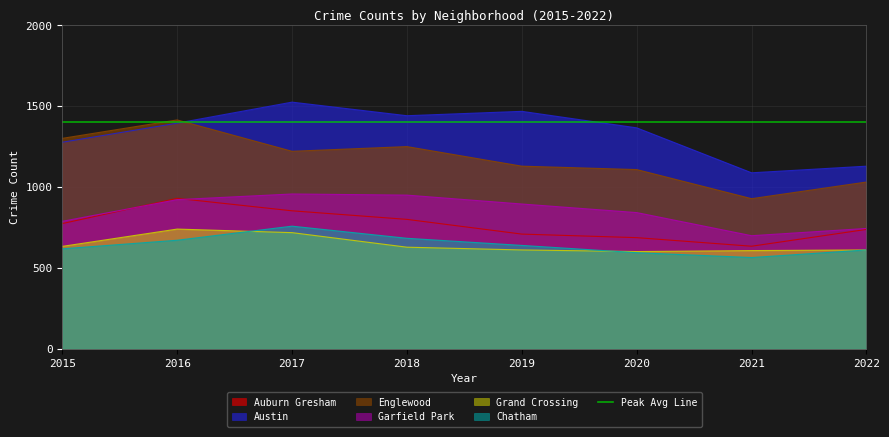

How many lines are shown in the chart?

6